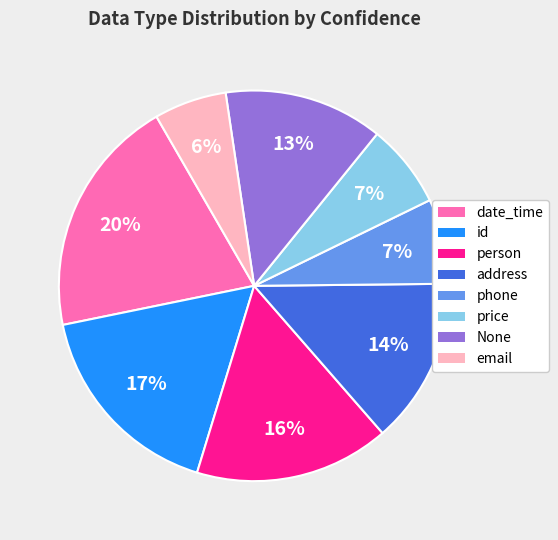

Does any single category account for the majority?

No